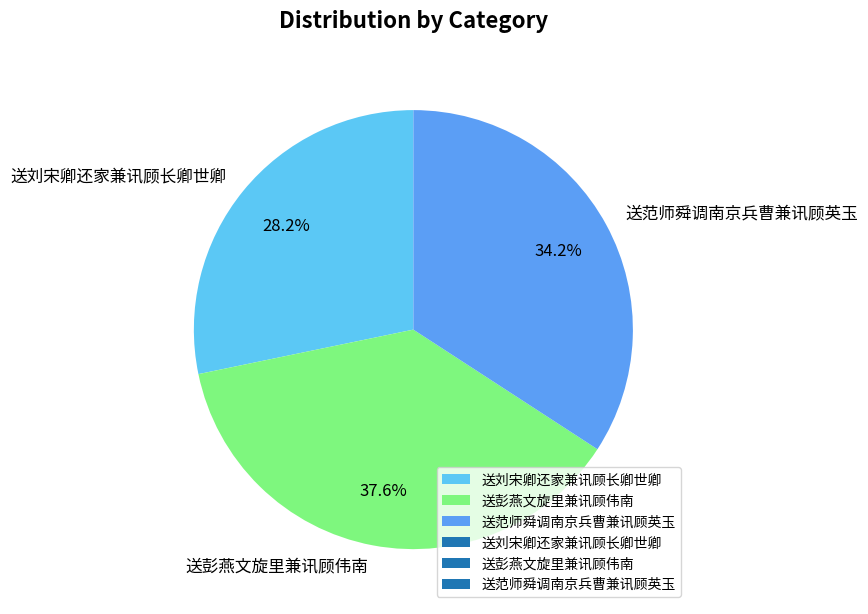

What percentage is NOT represented by 送范师舜调南京兵曹兼讯顾英玉?

65.8%